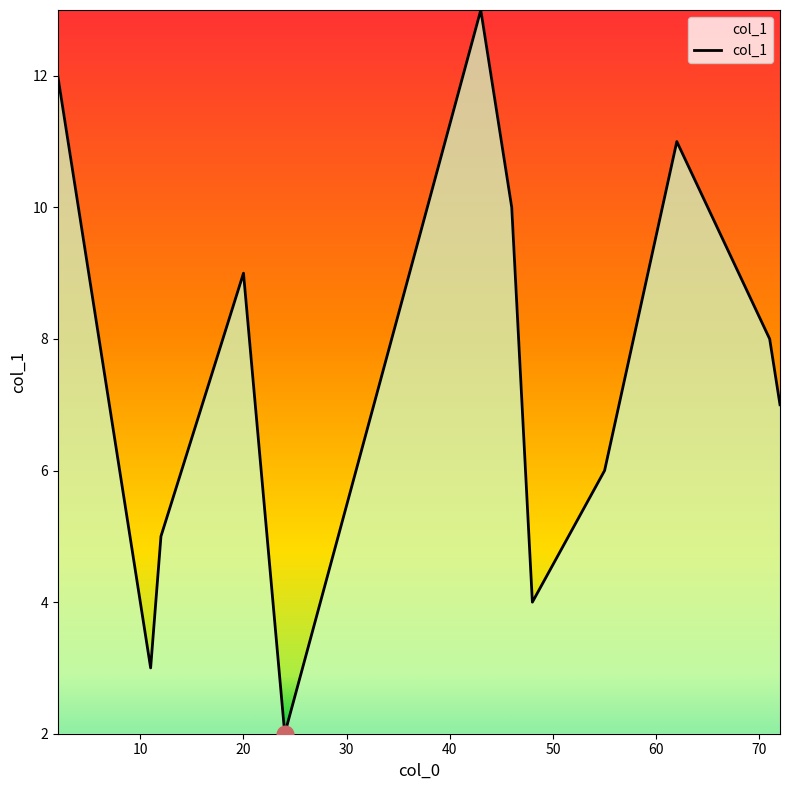

What is the difference between the maximum and minimum values?

11